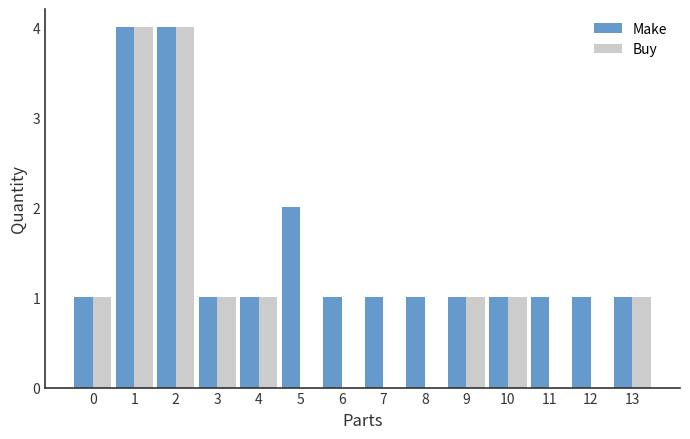

Between 0 and 7, which series saw the biggest shift?

Buy